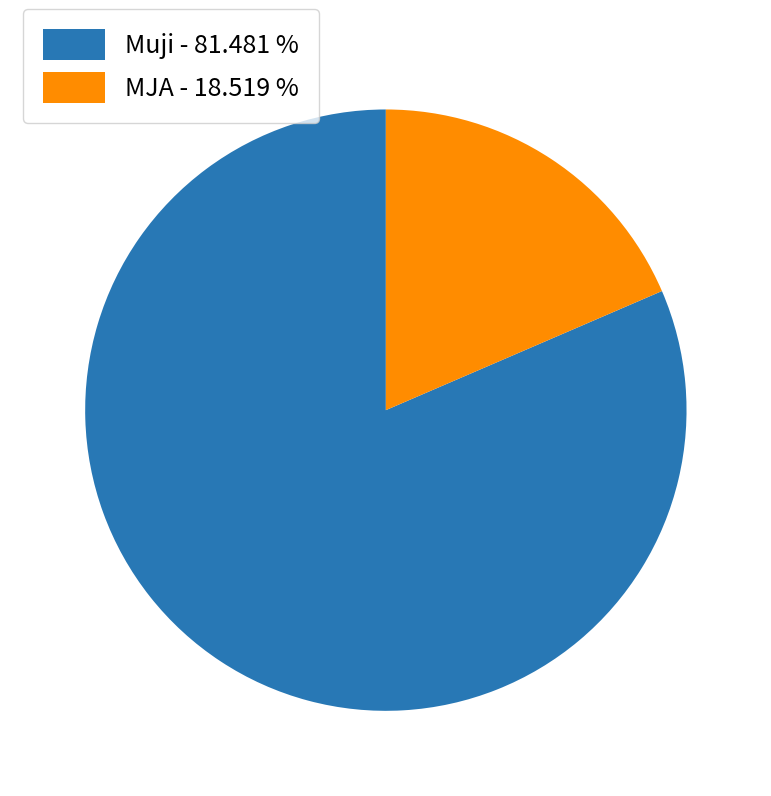

How many slices are in this pie chart?

2